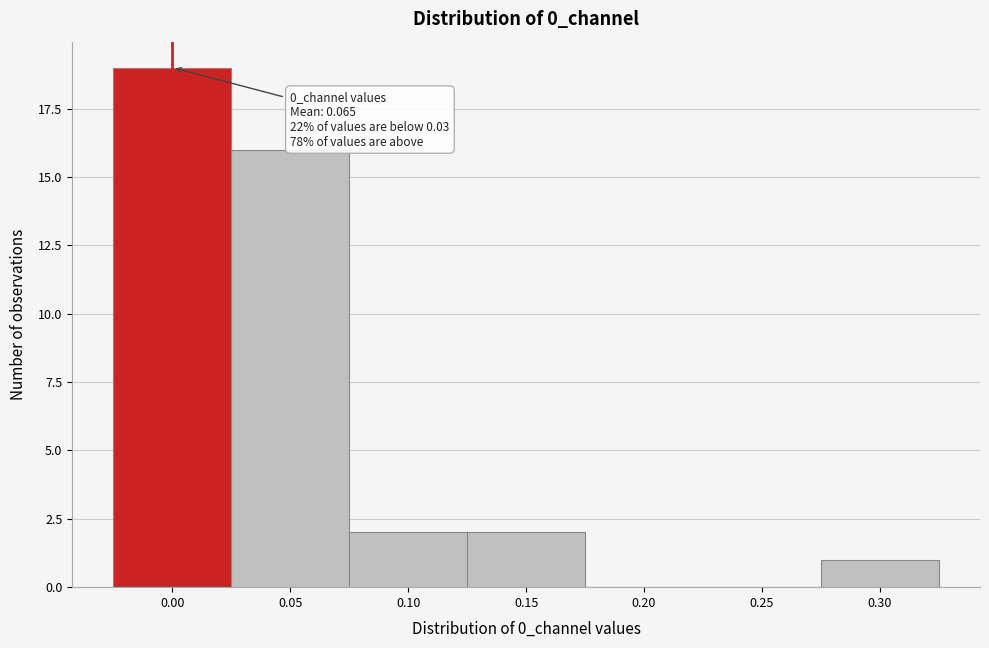

Reading right to left, list all the values displayed in this chart.

0.30=1	0.25=0	0.20=0	0.15=2	0.10=2	0.05=16	0.00=19